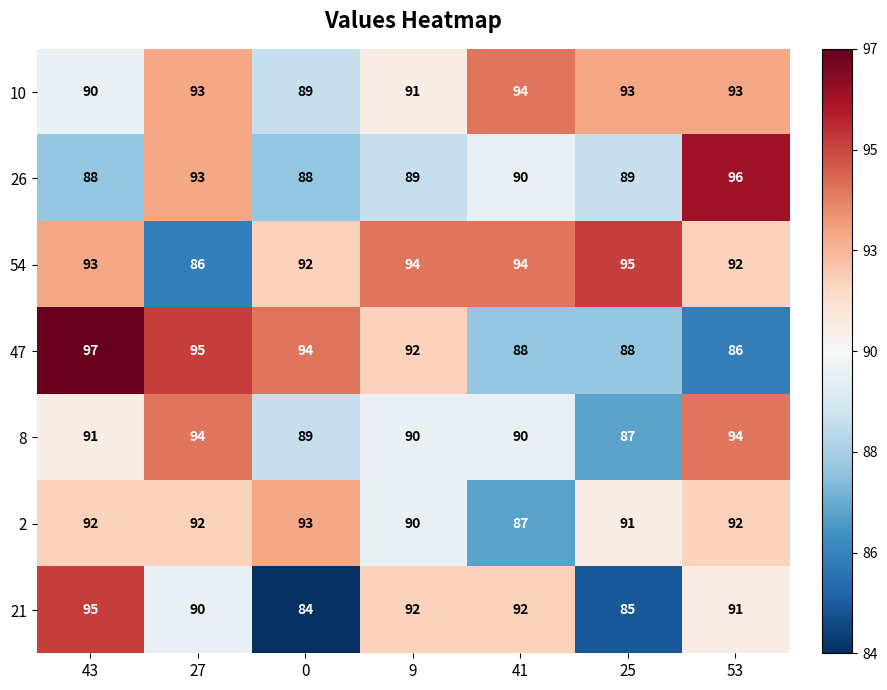

Read the 26 value at 27.

93